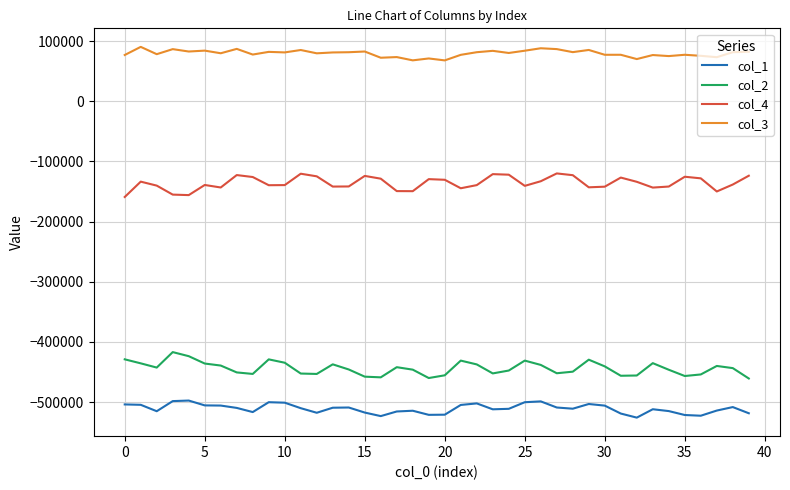

True or false: col_1 and col_4 cross at least once.

False